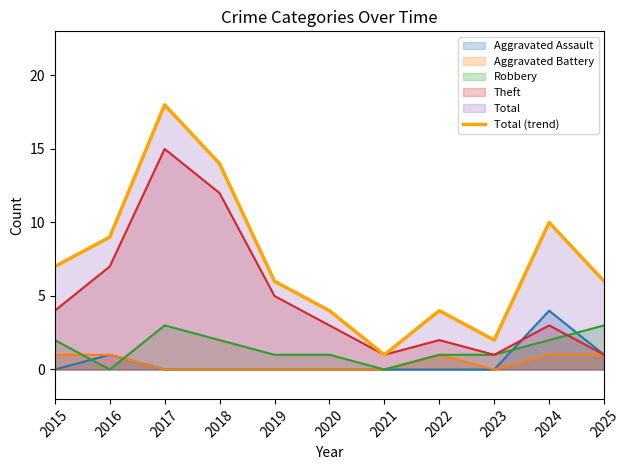

Rank the categories by value from lowest to highest.

2021, 2023, 2020, 2022, 2019, 2025, 2015, 2016, 2024, 2018, 2017